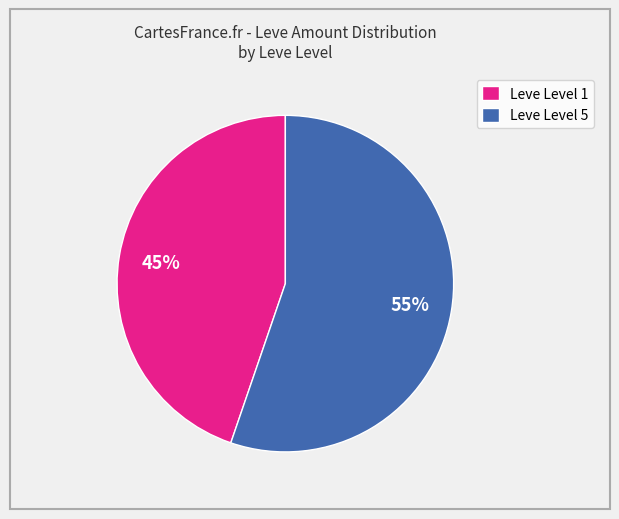

To the nearest percent, what is the combined percentage of Leve Level 5 and Leve Level 1?

100%